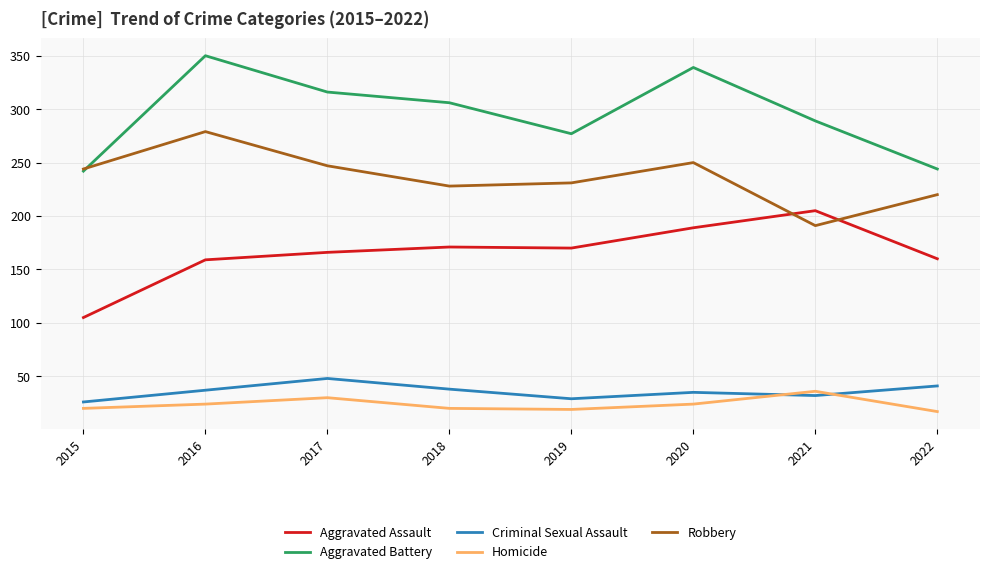

Where is the first local minimum for Criminal Sexual Assault?

2019